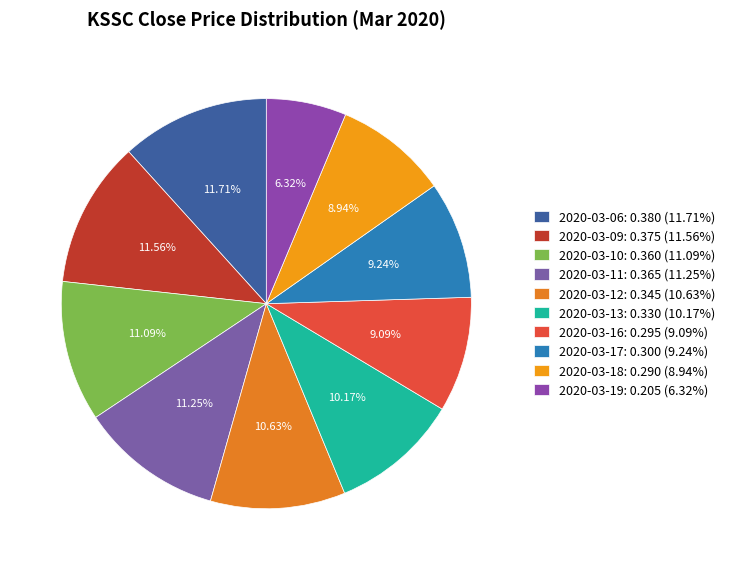

To the nearest percent, what is the average slice percentage?

10%